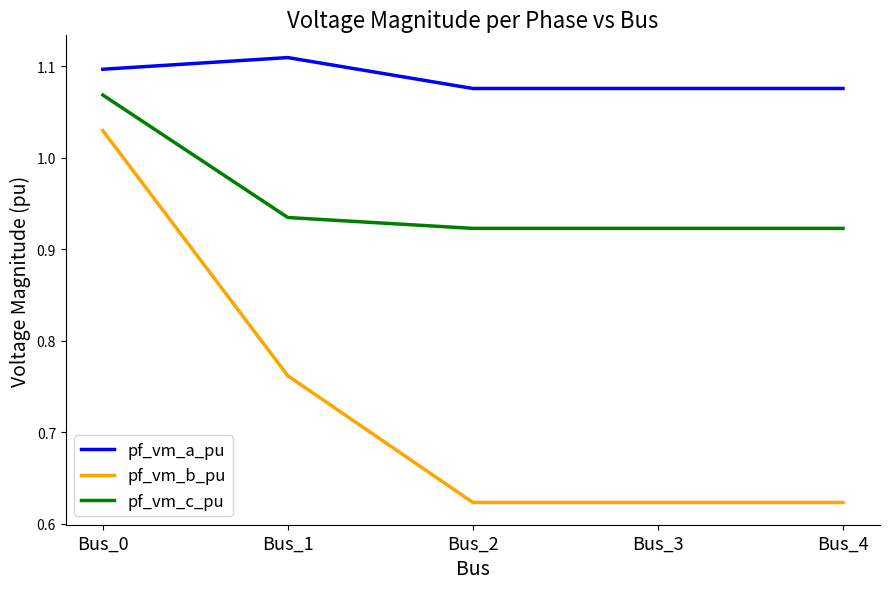

True or false: pf_vm_a_pu and pf_vm_c_pu intersect in this chart.

False